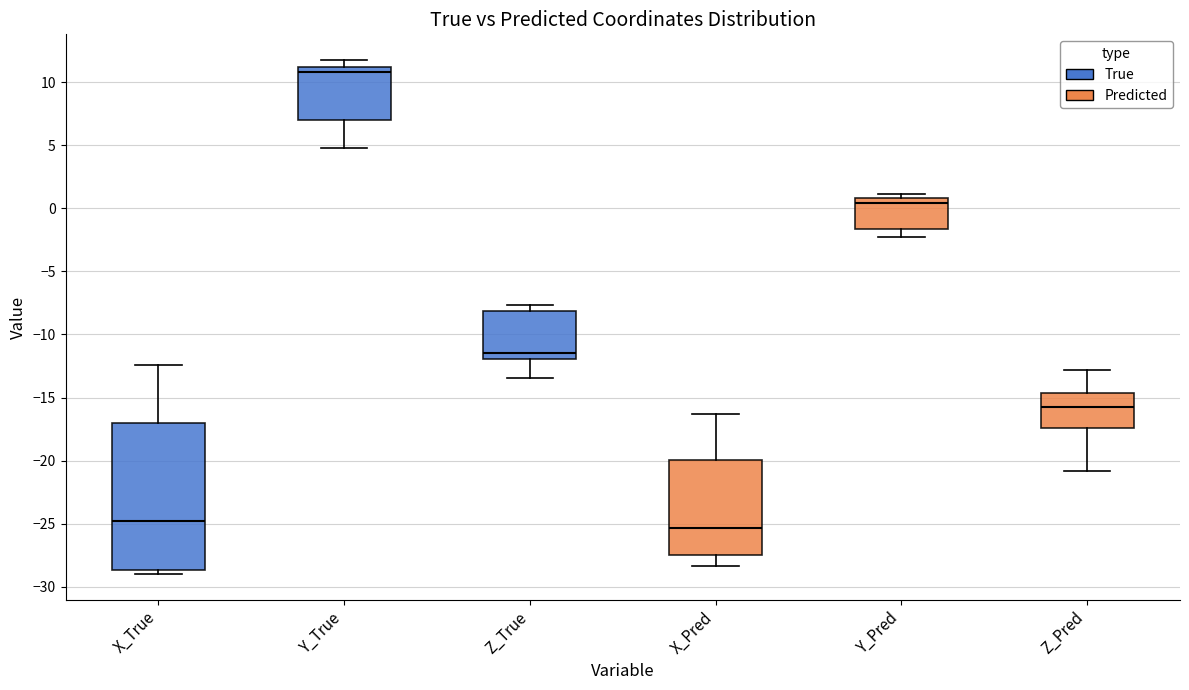

Reading left to right, transcribe this box plot: for each box, give where its median line is, the range the box spans, and where its two whiskers end, as read against the y-axis. The values are not printed on the chart, so give them approximately, as read against the axis.

X_True: median -25.0, box -28.5 to -17.0, whiskers -29.0 to -12.5
Y_True: median 11.0 (just below the box's upper edge), box 7.0 to 11.0, whiskers 5.0 to 12.0
Z_True: median -11.5, box -12.0 to -8.0, whiskers -13.5 to -7.5
X_Pred: median -25.5, box -27.5 to -20.0, whiskers -28.5 to -16.5
Y_Pred: median 0.5, box -1.5 to 1.0, whiskers -2.5 to 1.0 (just above the box's upper edge)
Z_Pred: median -16.0, box -17.5 to -14.5, whiskers -21.0 to -13.0